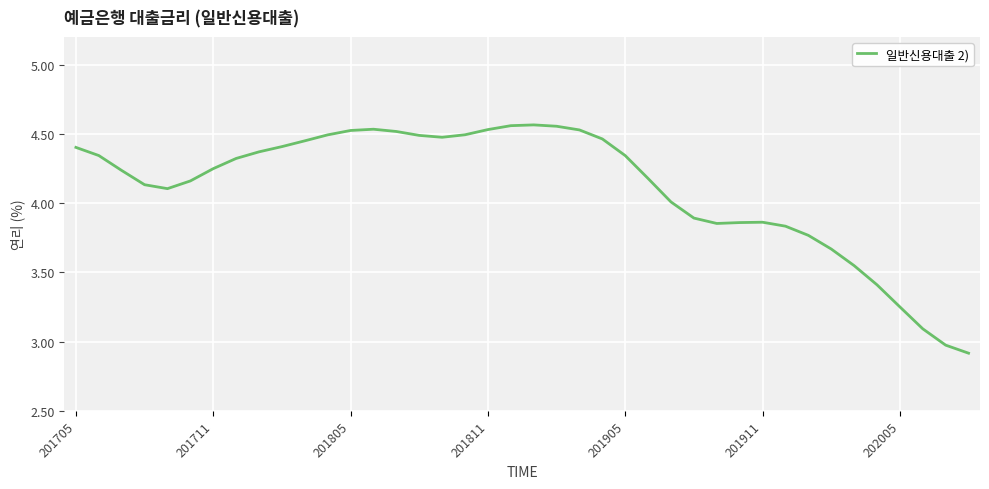

How many lines are shown in the chart?

1